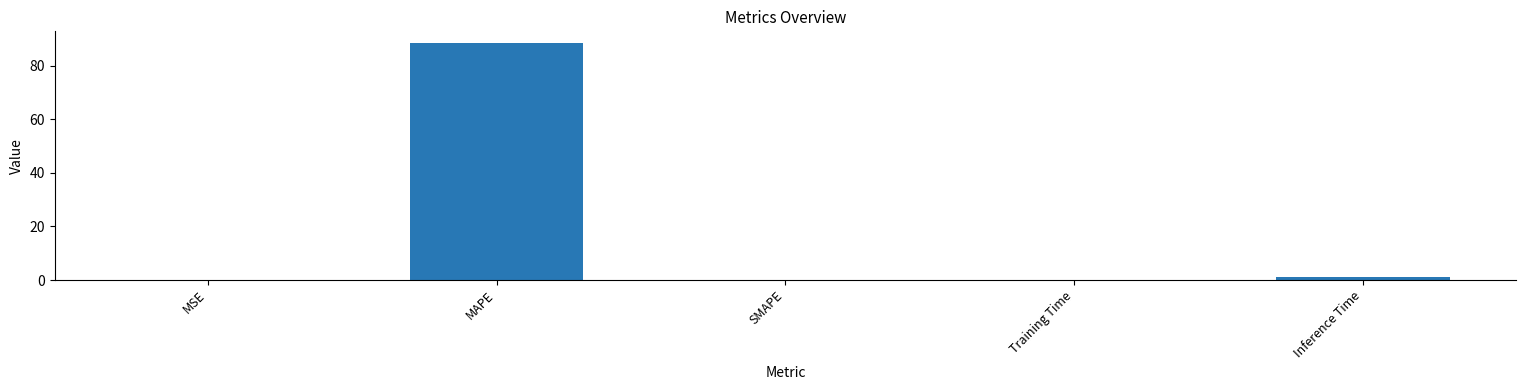

Are the bars horizontal?

No